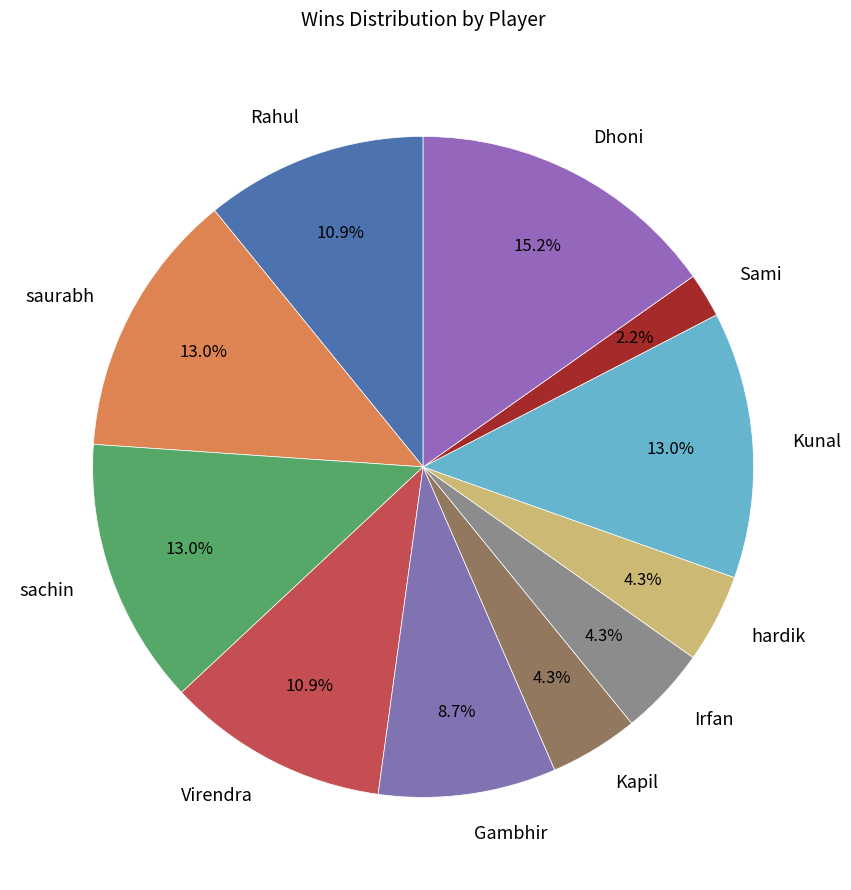

The Kapil slice represents 4% of the pie. True or false?

True